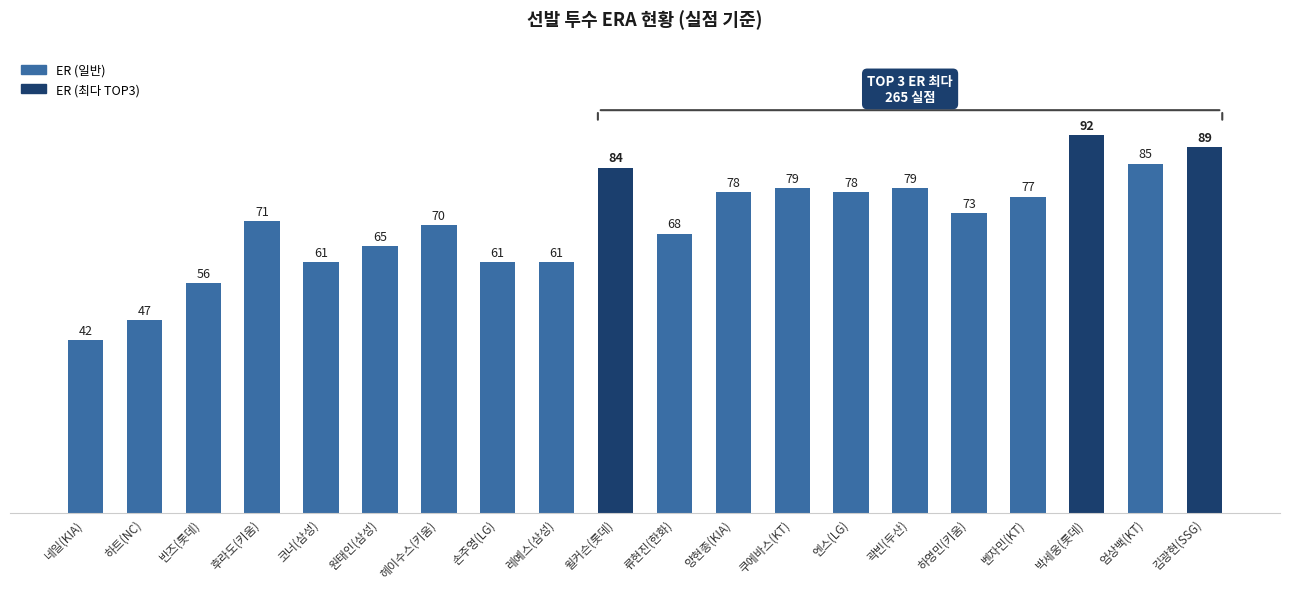

Are the bars grouped side by side (vs. stacked)?

No